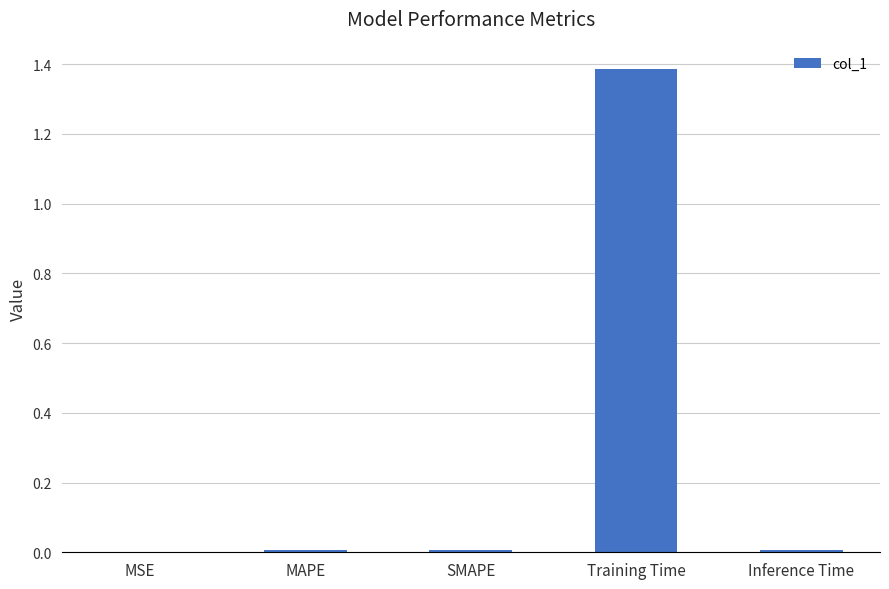

Are the bars grouped side by side (vs. stacked)?

No